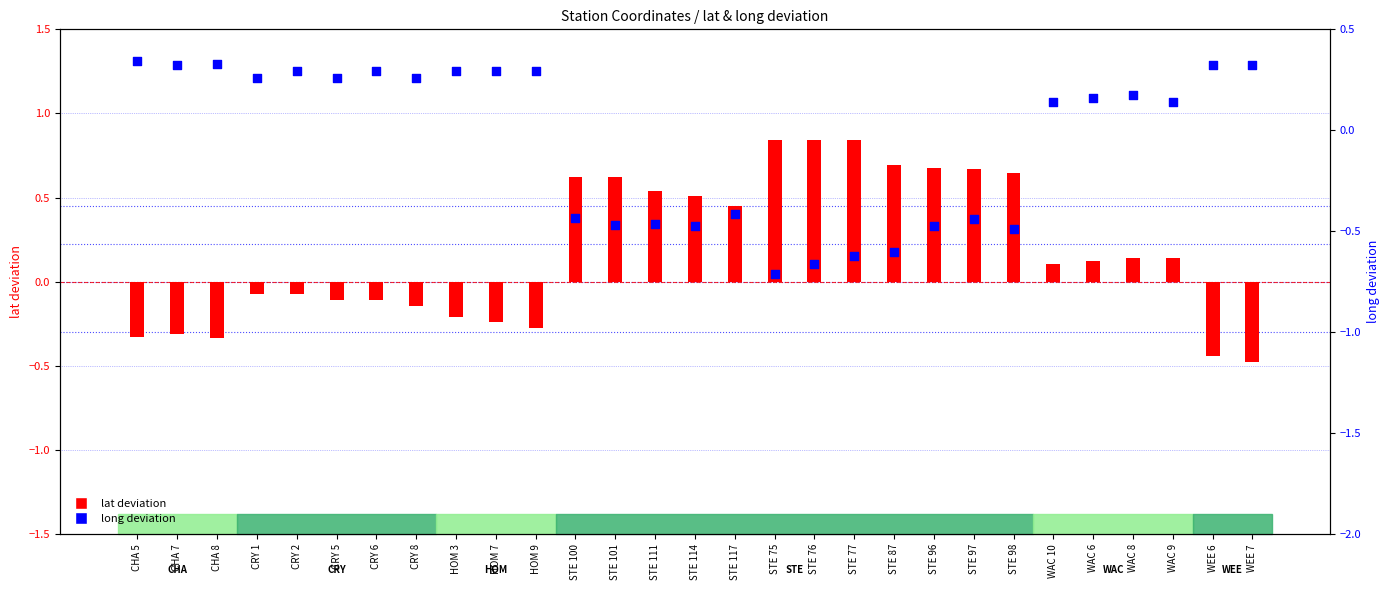

Which series has the largest total across all categories?

lat deviation